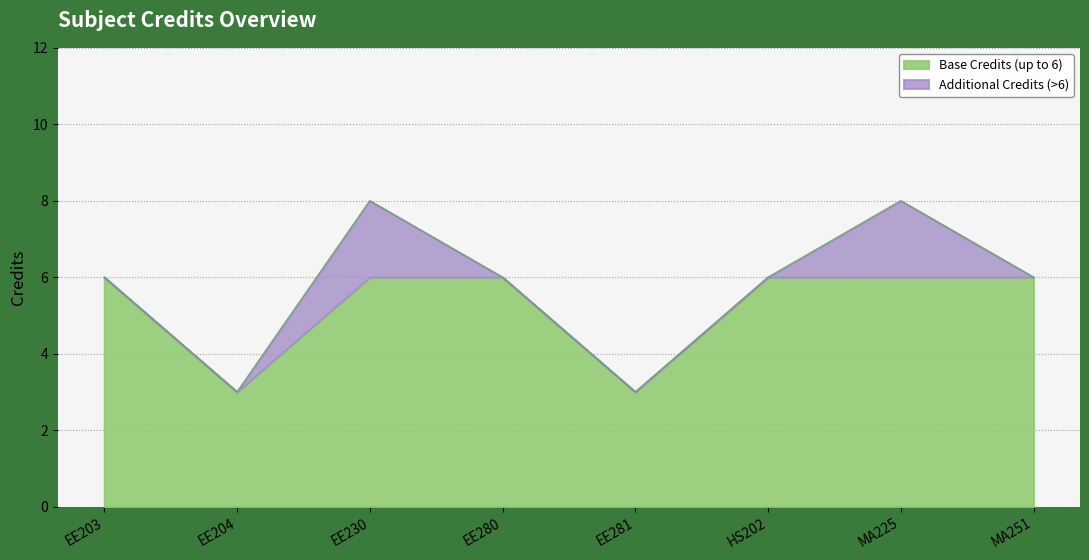

List the labels in order of value, smallest first.

EE204, EE281, EE203, EE280, HS202, MA251, EE230, MA225